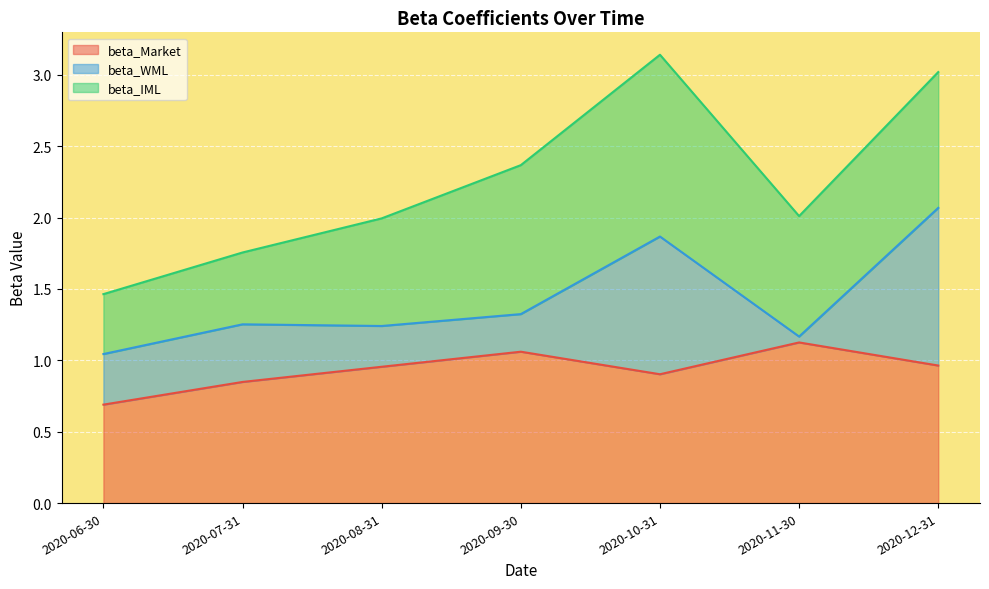

How many lines are shown in the chart?

3